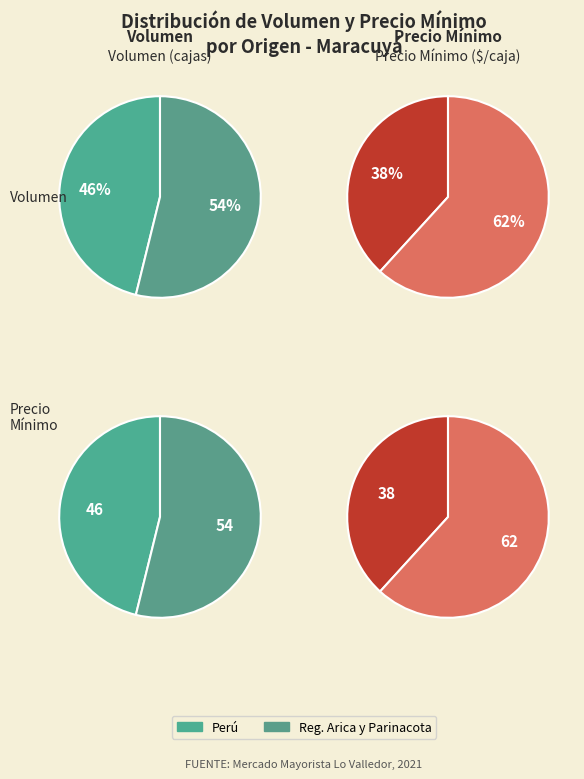

Is Volumen the majority of the pie?

No